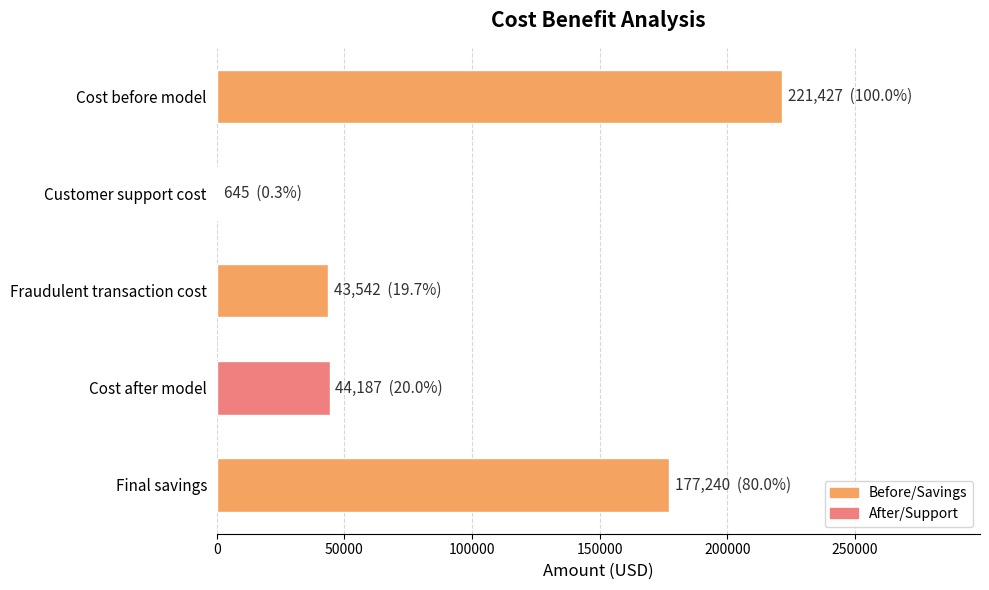

What is the sum of the values at Cost after model and Fraudulent transaction cost?

87729